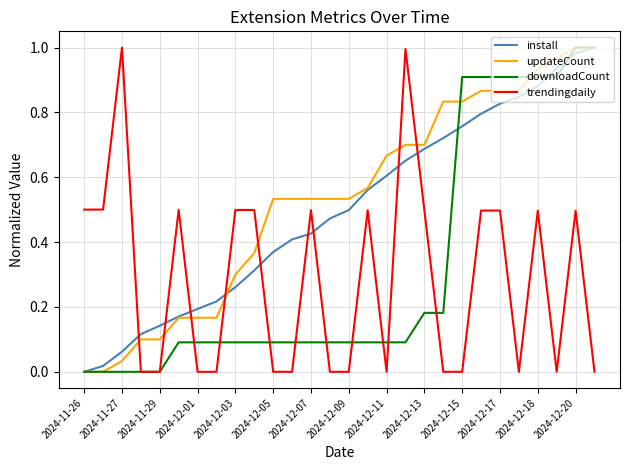

True or false: trendingdaily and install intersect in this chart.

True